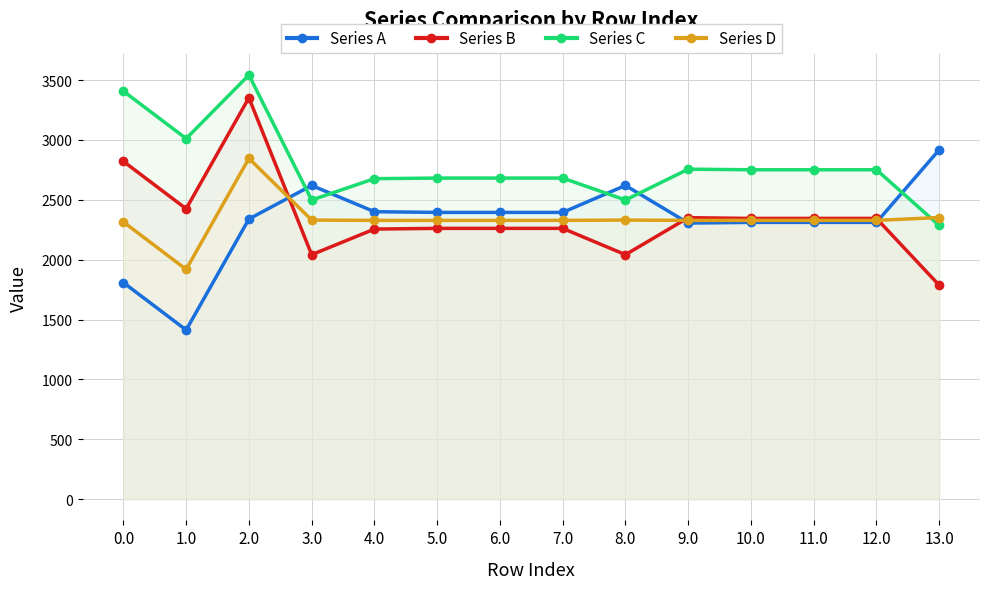

True or false: Series A has more than 1 points higher than both neighbors.

True